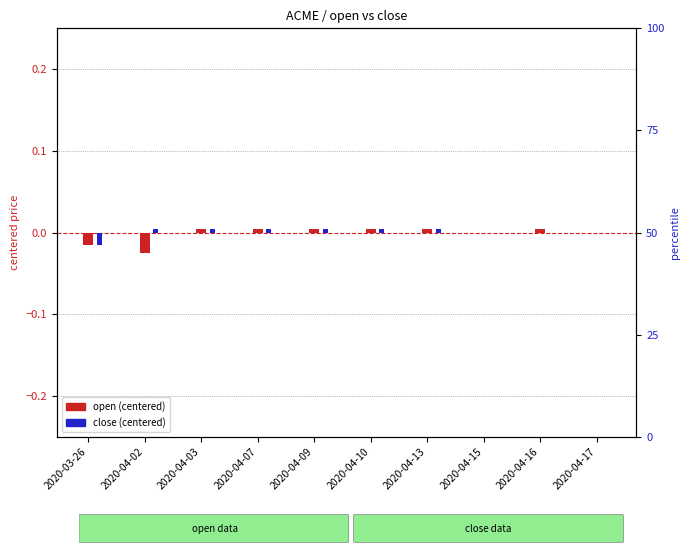

How many bars are there in total?

20